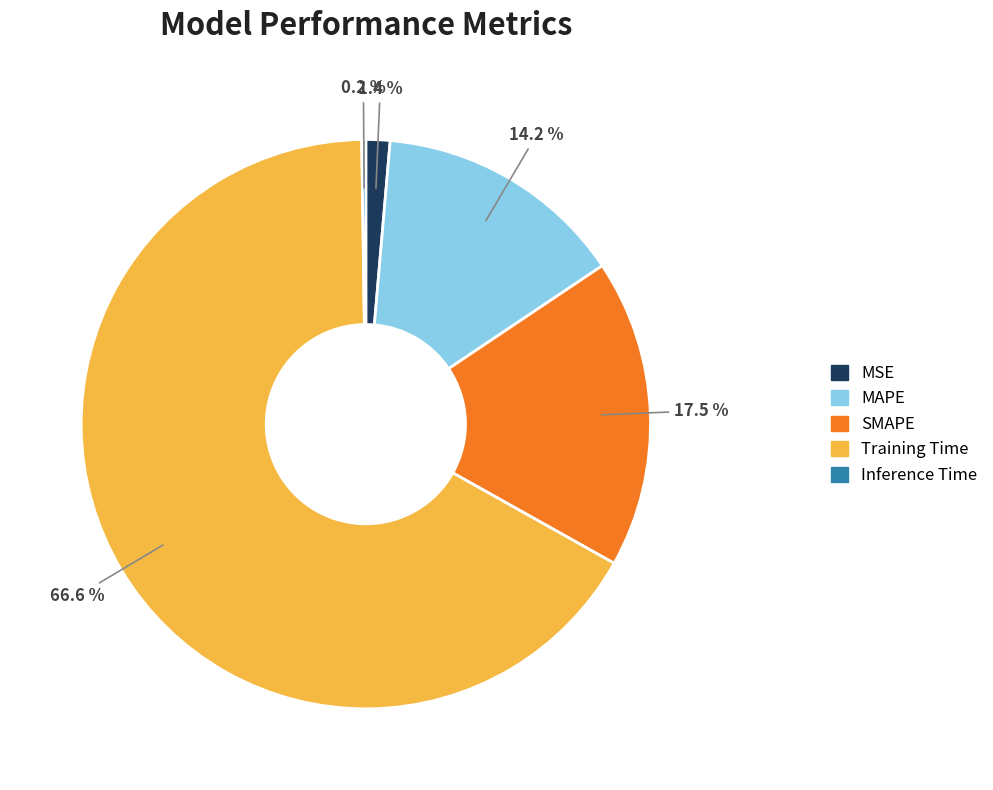

What is the largest slice in the pie chart?

Training Time